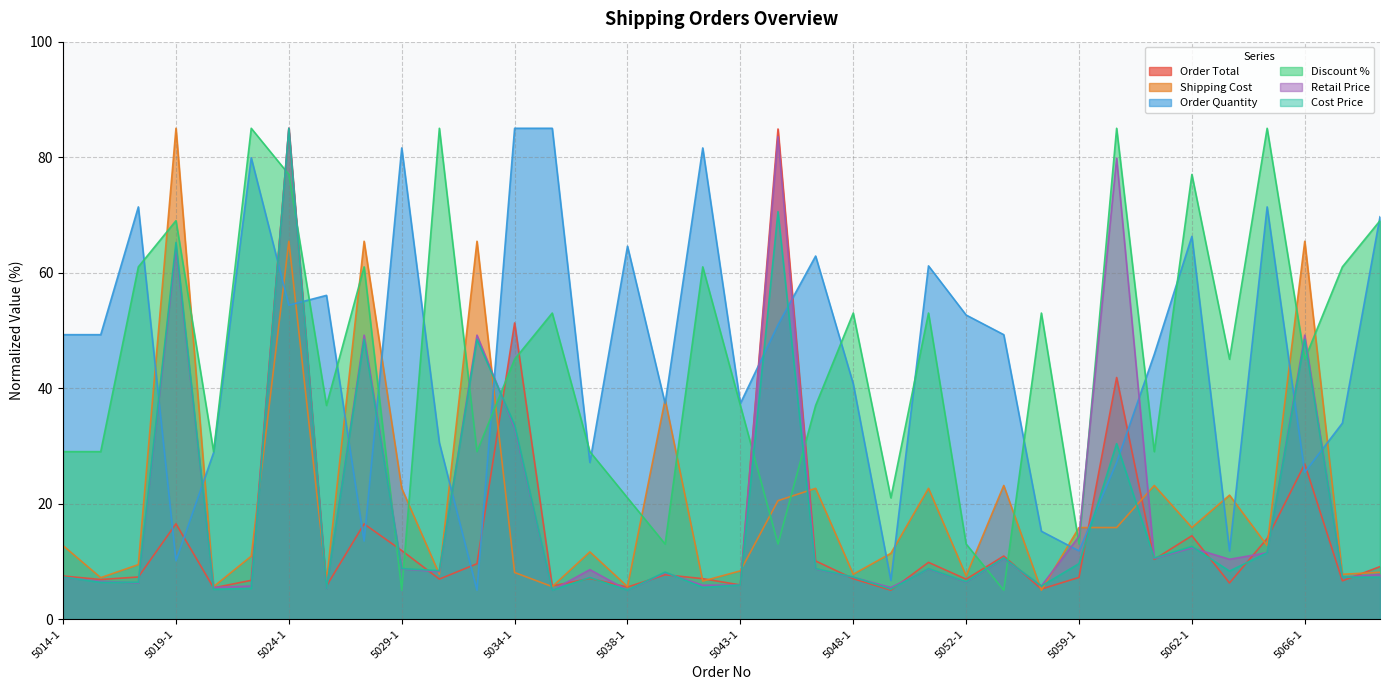

True or false: Discount % has a value of 53.0 at 5036-1.

True